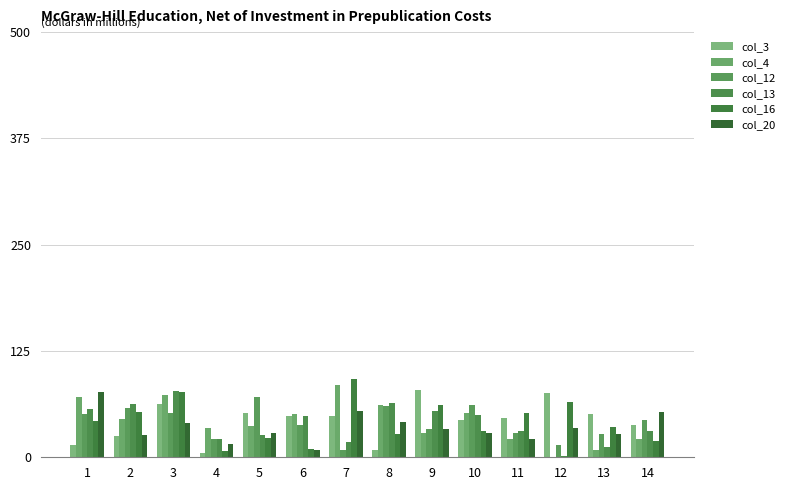

Reading left to right, what are all the values shown in this chart?

col_3: 14	25	63	5	52	48	49	9	79	44	46	76	51	38
col_4: 71	45	73	35	37	51	85	61	28	52	21	0	9	22
col_12: 51	58	52	21	71	38	8	60	33	62	29	15	27	44
col_13: 57	63	78	22	26	49	18	64	54	50	31	1	12	31
col_16: 43	53	77	7	23	10	92	27	62	31	52	65	36	19
col_20: 77	26	40	16	29	8	54	41	33	28	22	35	27	53